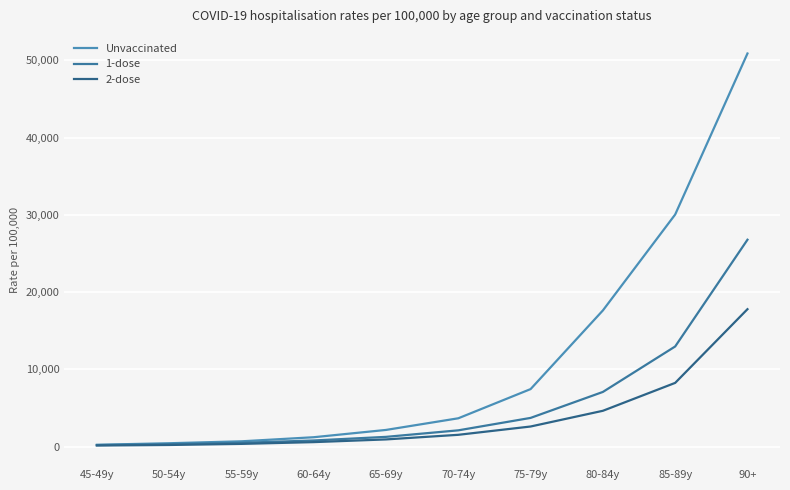

What is the sum of all 1-dose values?

55690.6